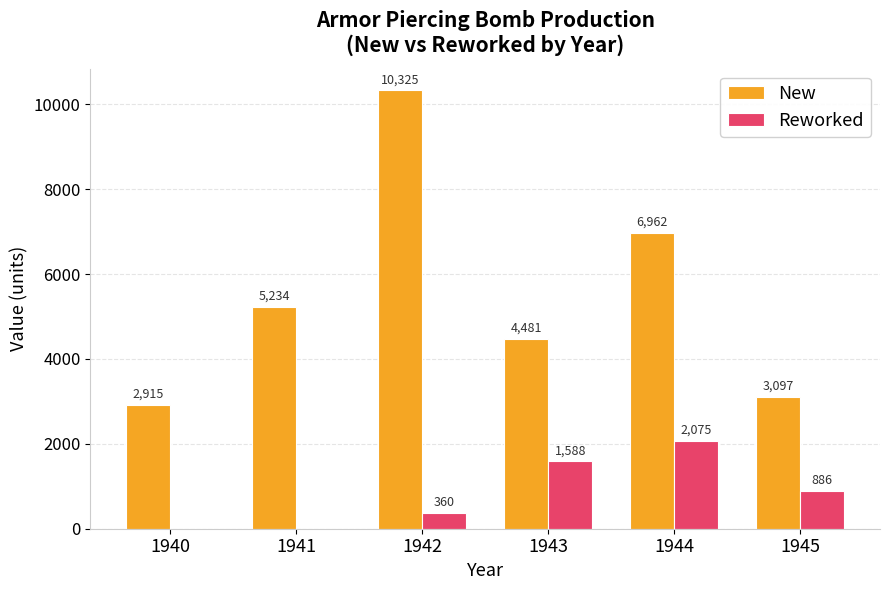

True or false: Reworked has a value of 1588 at 1943.

True